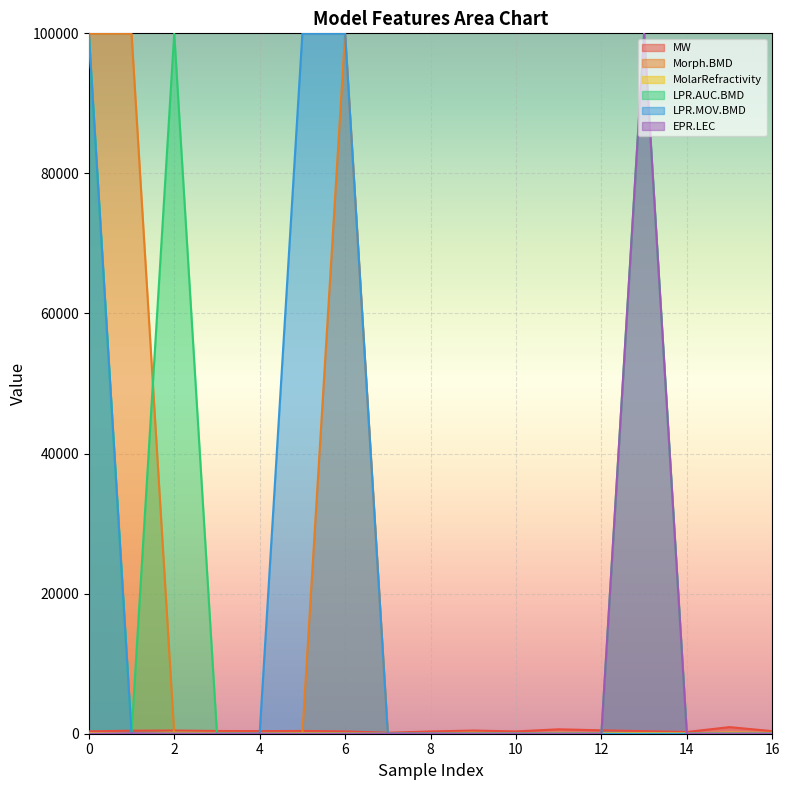

At which category does MolarRefractivity reach its first local valley?

1